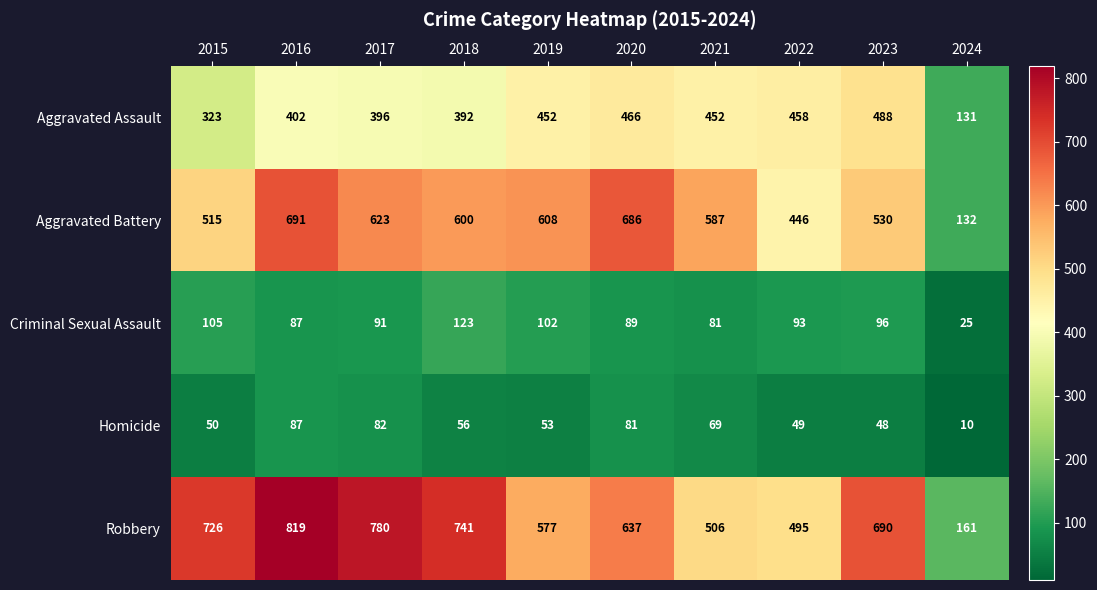

At which label is Aggravated Battery closest to 411?

2022